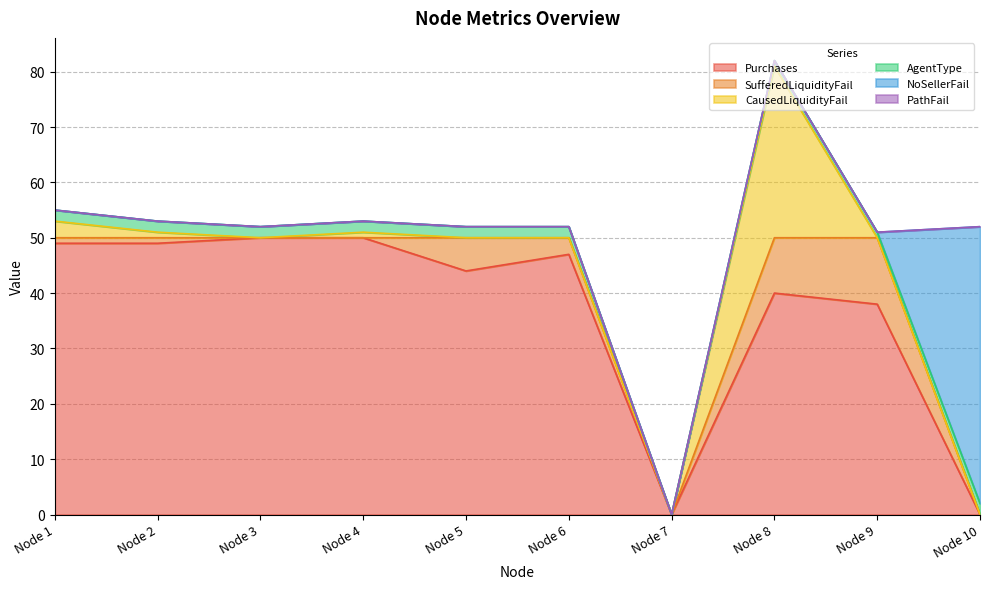

How many data points in Purchases are less than 47?

5